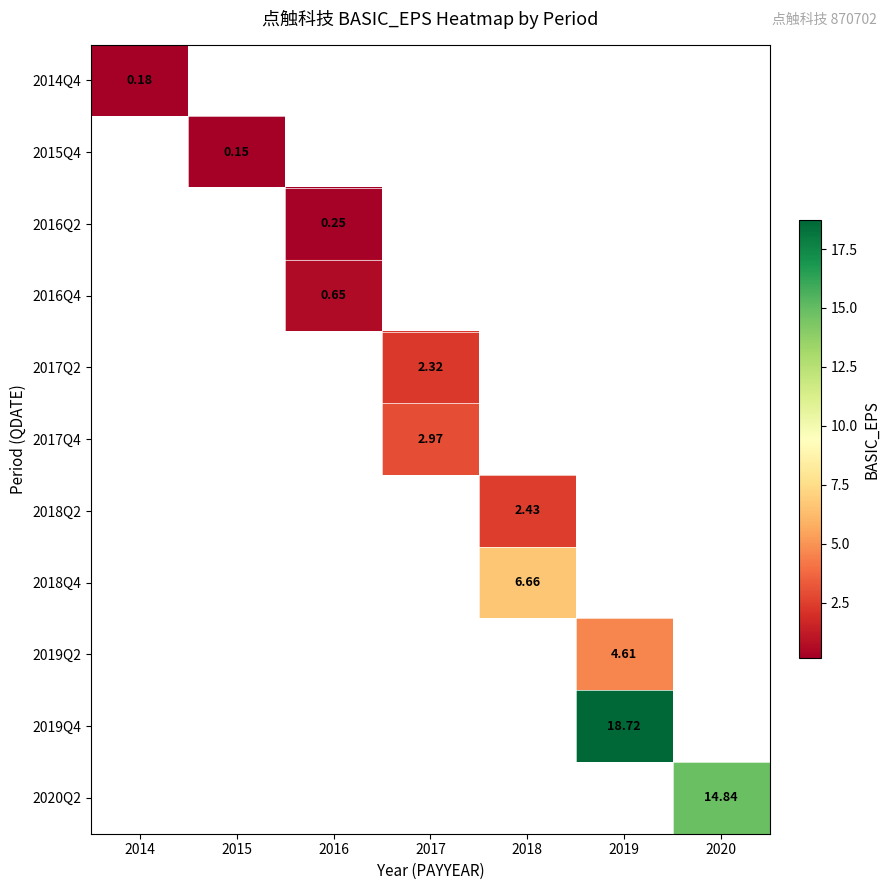

What is the maximum value shown in the chart?

18.7